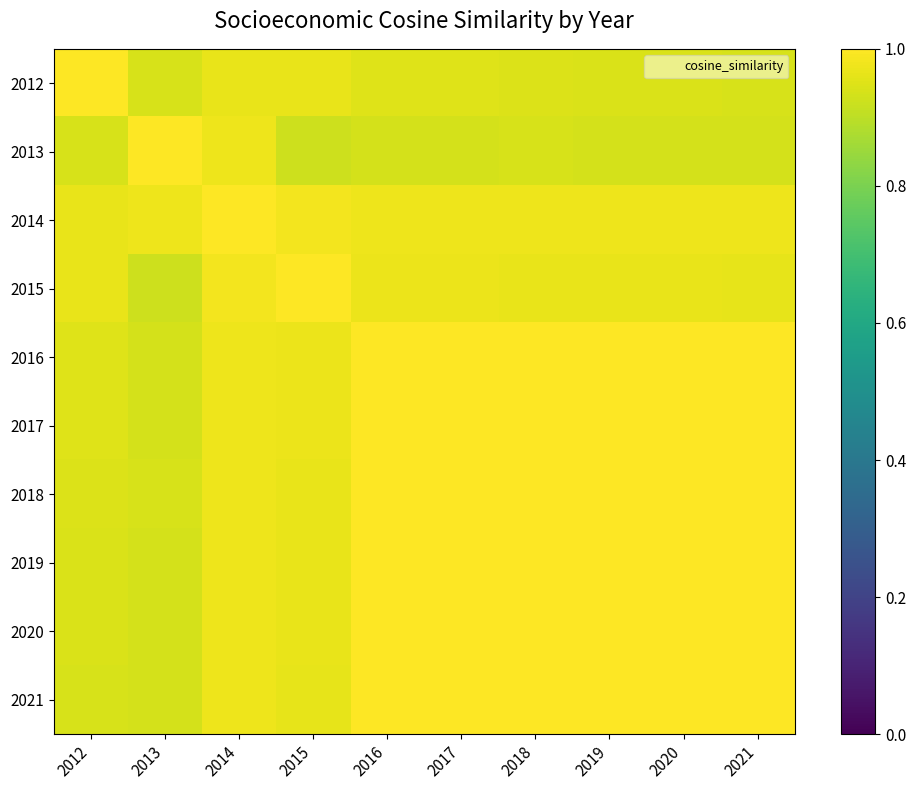

What is the maximum value shown in the chart?

1.0